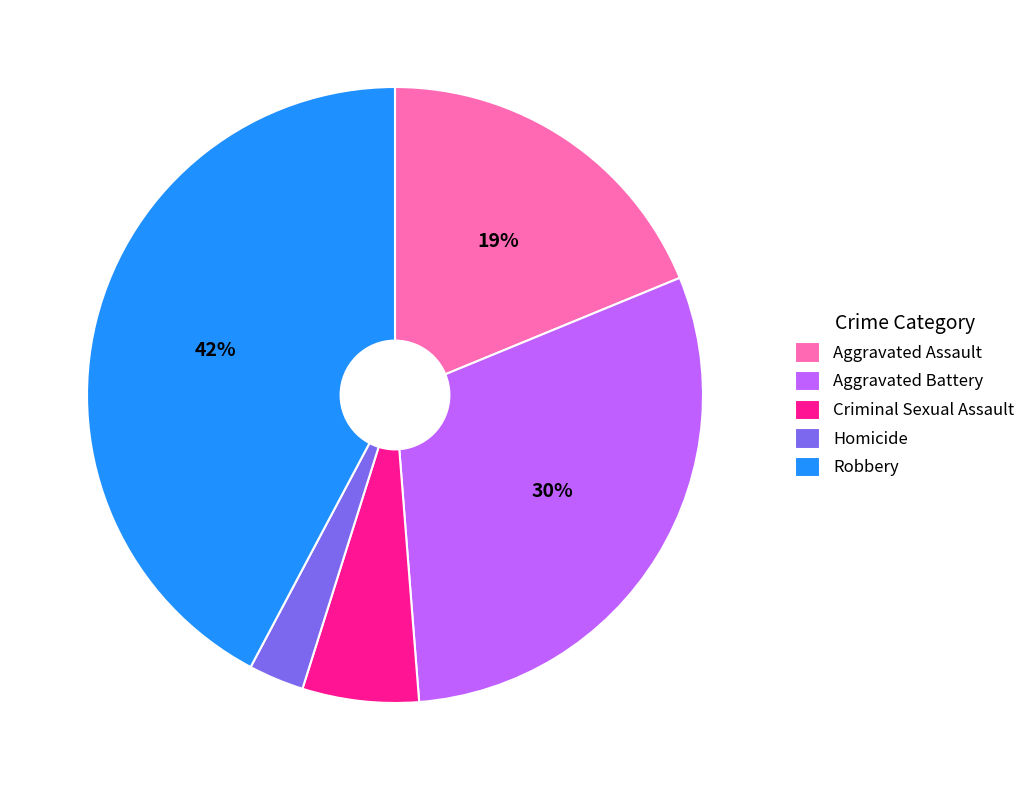

How many slices are in this pie chart?

5